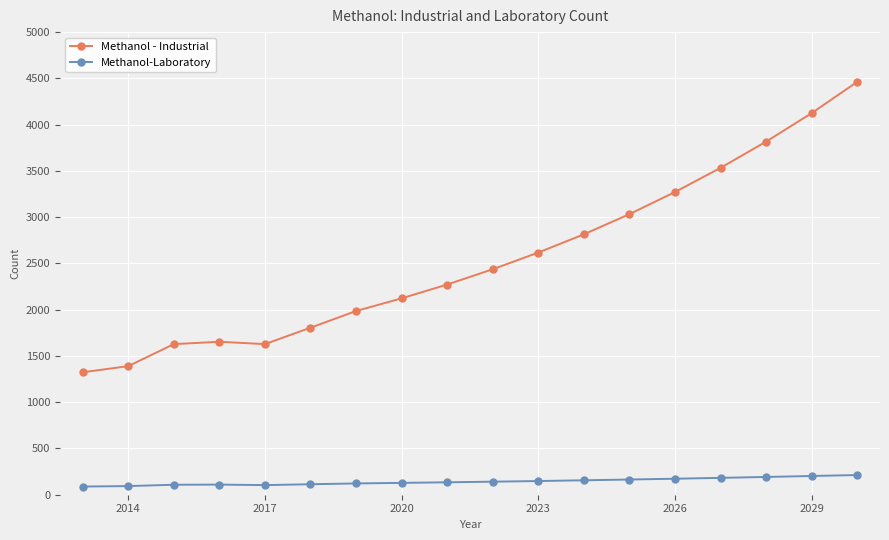

True or false: Methanol - Industrial and Methanol-Laboratory intersect in this chart.

False